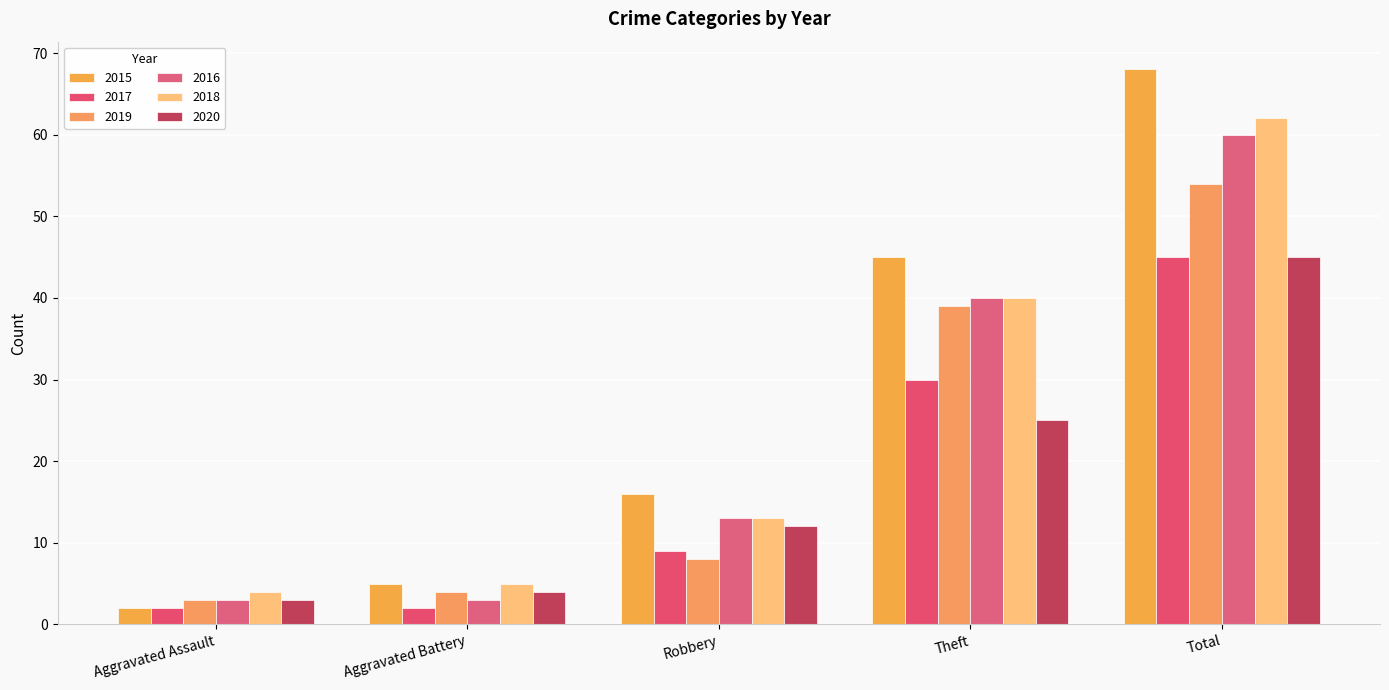

Are the bars grouped side by side (vs. stacked)?

Yes